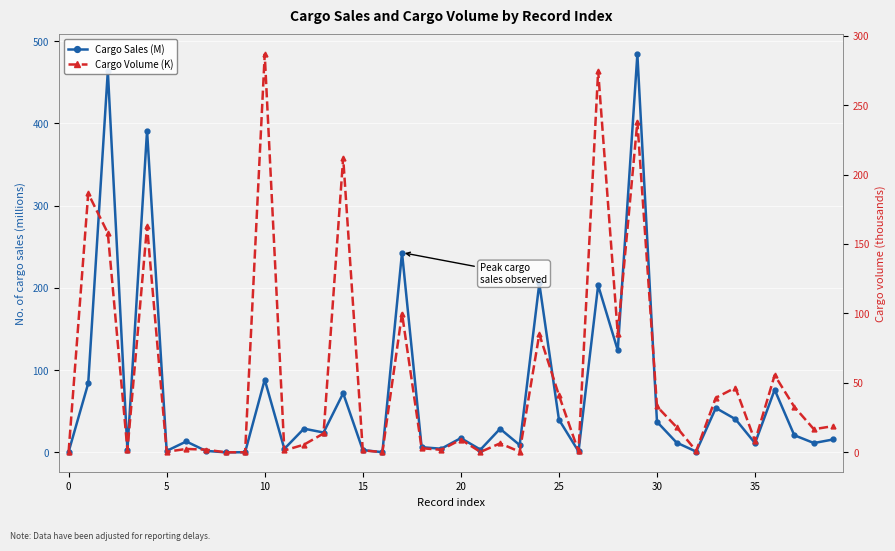

True or false: Cargo Sales (M) has a value of 54.0 at 33.

True